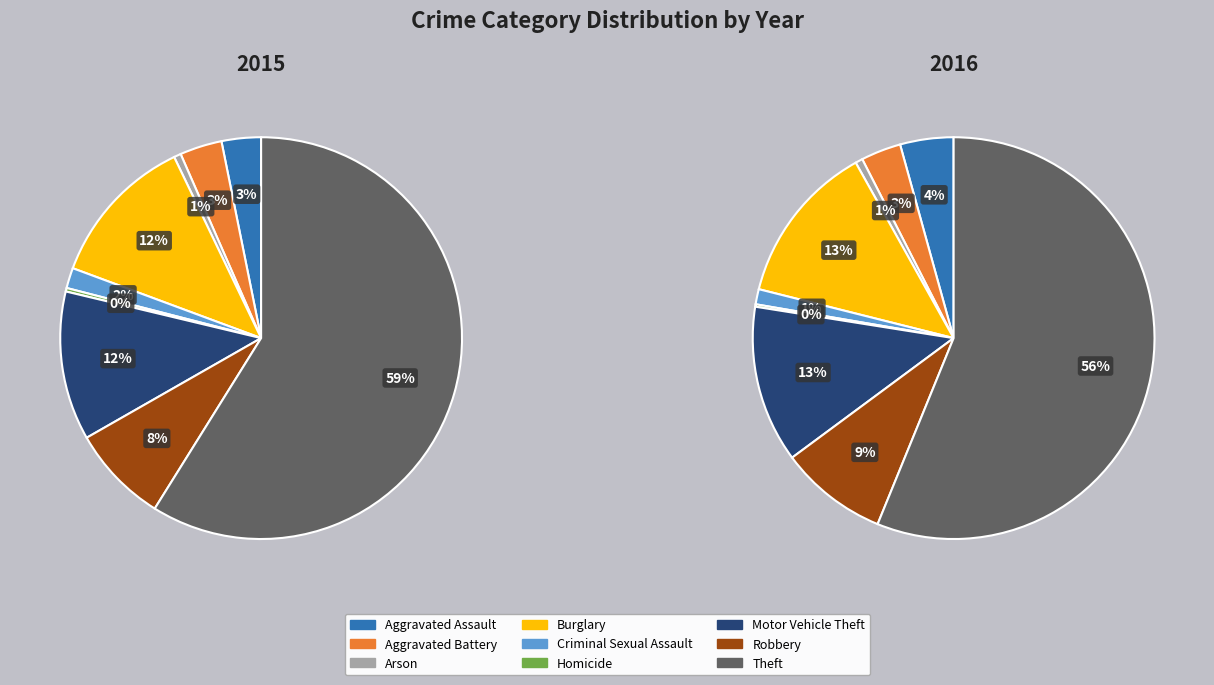

What is the largest slice in the pie chart?

Theft